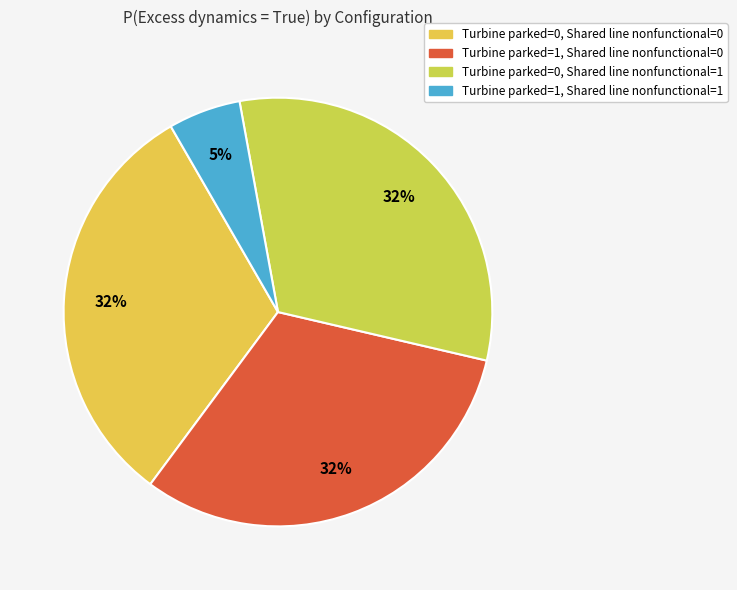

Is there a majority slice in this chart?

No